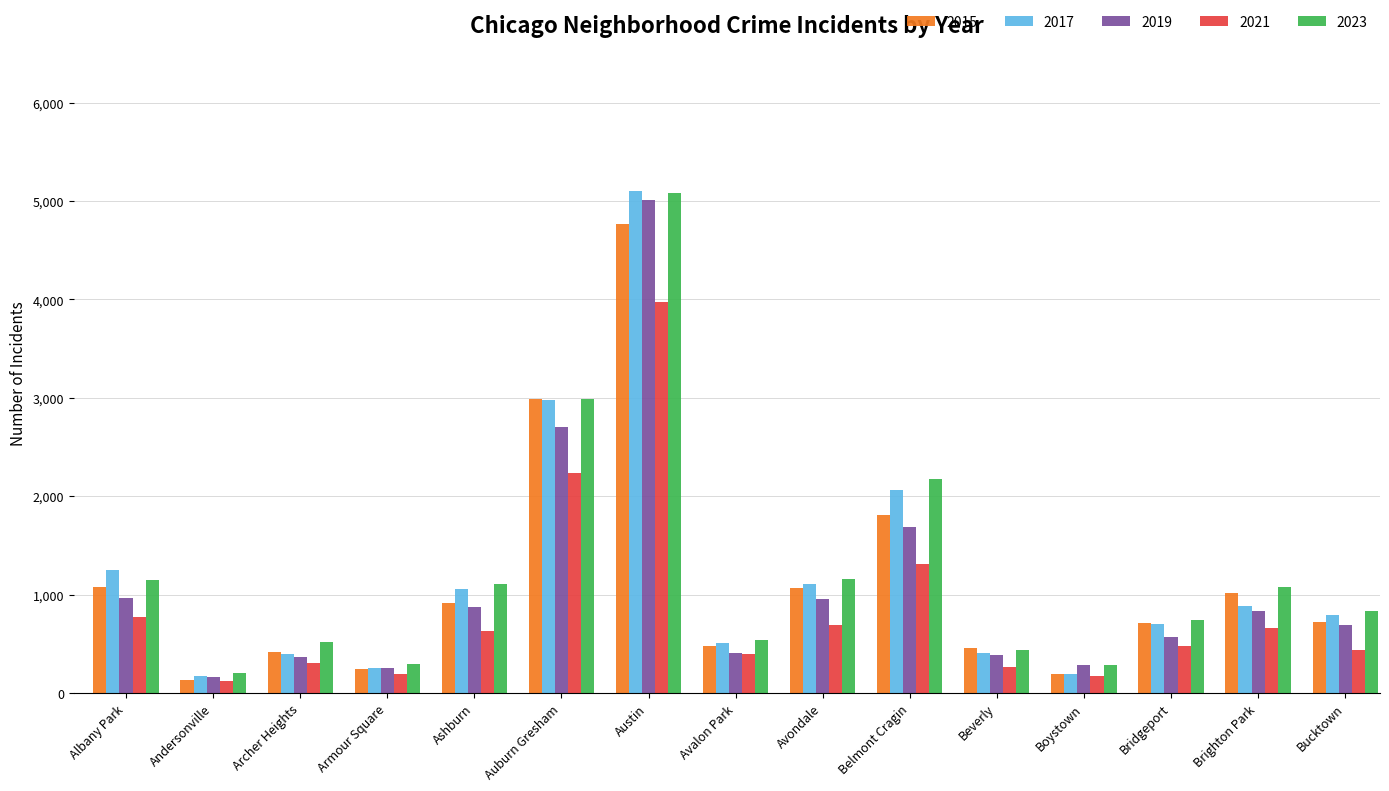

What is the difference between the 2015 values at Andersonville and Archer Heights?

288